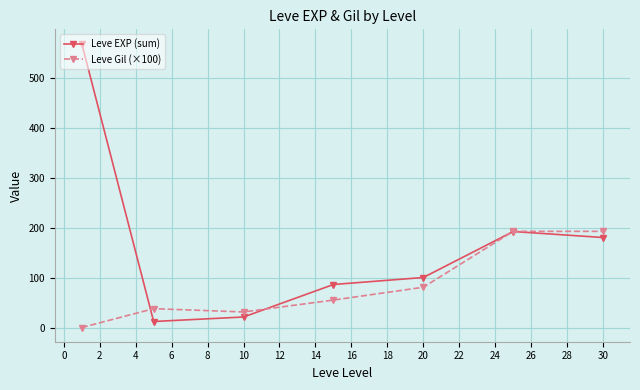

How many interior local valleys does the Leve Gil (×100) series have?

1